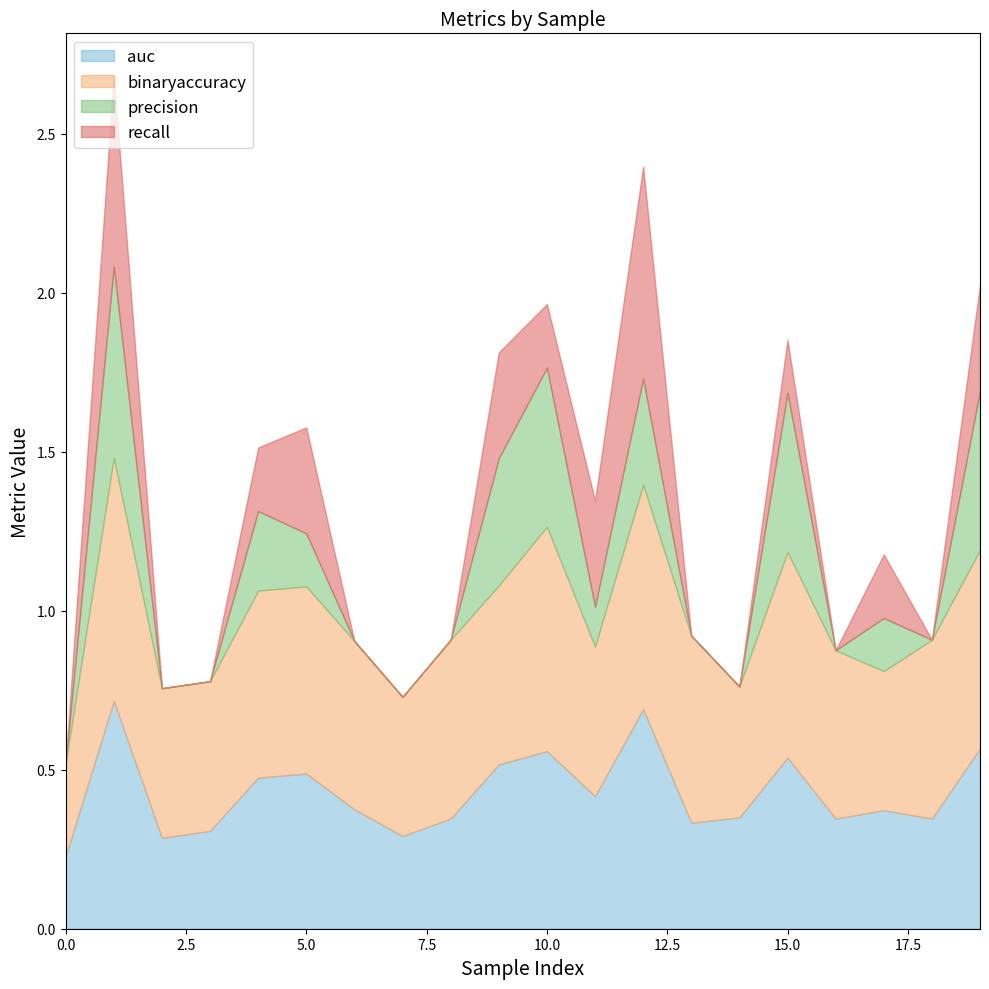

Reading left to right, what are all the values shown in this chart?

auc: 0=0.2	1=0.7	2=0.3	3=0.3	4=0.5	5=0.5	6=0.4	7=0.3	8=0.3	9=0.5	10=0.6	11=0.4	12=0.7	13=0.3	14=0.3	15=0.5	16=0.3	17=0.4	18=0.3	19=0.6
binaryaccuracy: 0=0.3	1=0.8	2=0.5	3=0.5	4=0.6	5=0.6	6=0.5	7=0.4	8=0.6	9=0.6	10=0.7	11=0.5	12=0.7	13=0.6	14=0.4	15=0.6	16=0.5	17=0.4	18=0.6	19=0.6
precision: 0=0.0	1=0.6	2=0.0	3=0.0	4=0.2	5=0.2	6=0.0	7=0.0	8=0.0	9=0.4	10=0.5	11=0.1	12=0.3	13=0.0	14=0.0	15=0.5	16=0.0	17=0.2	18=0.0	19=0.5
recall: 0=0.0	1=0.6	2=0.0	3=0.0	4=0.2	5=0.3	6=0.0	7=0.0	8=0.0	9=0.3	10=0.2	11=0.3	12=0.7	13=0.0	14=0.0	15=0.2	16=0.0	17=0.2	18=0.0	19=0.3